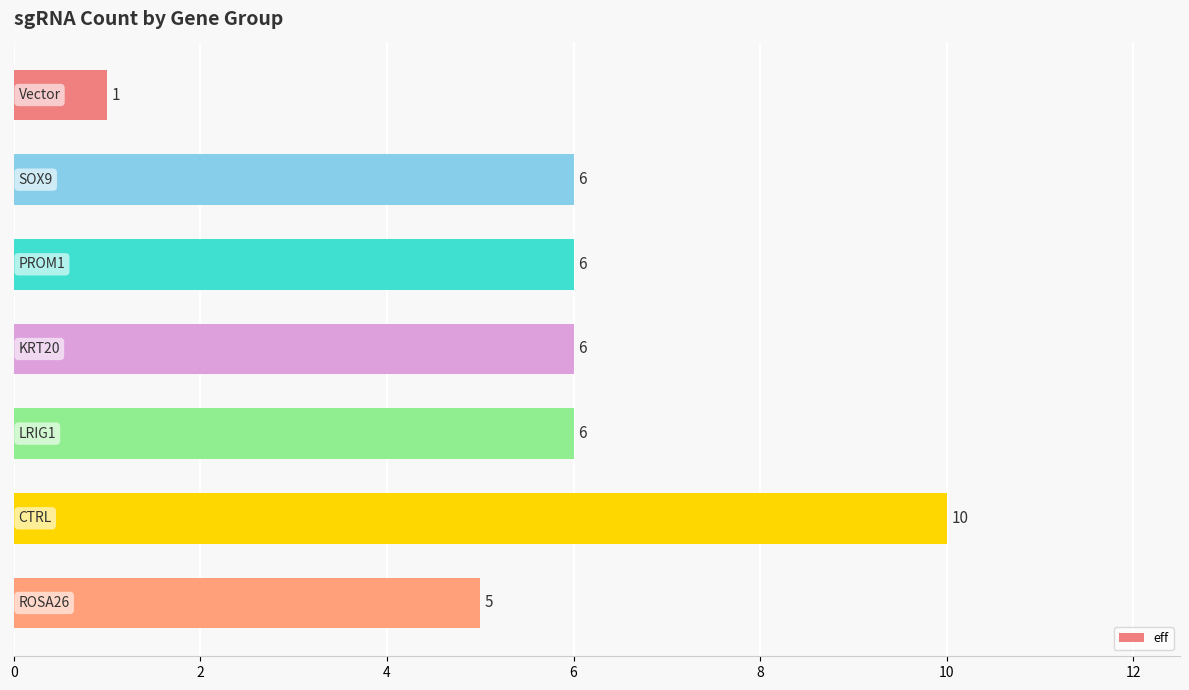

How many data points are less than 6?

2